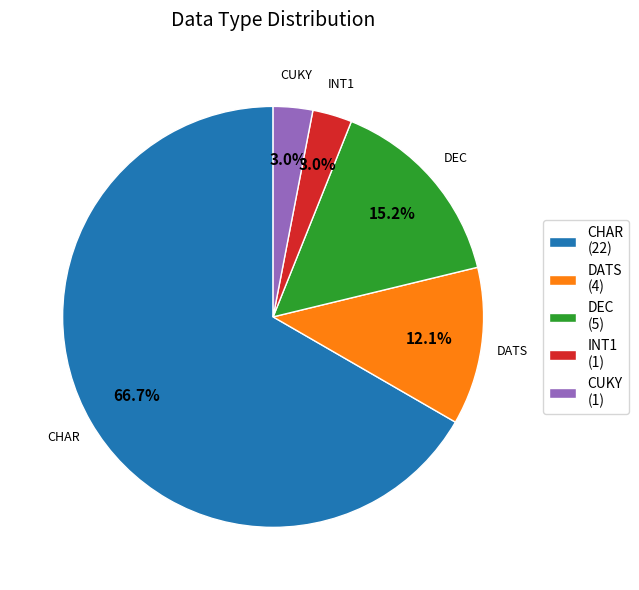

How many slices are in this pie chart?

5